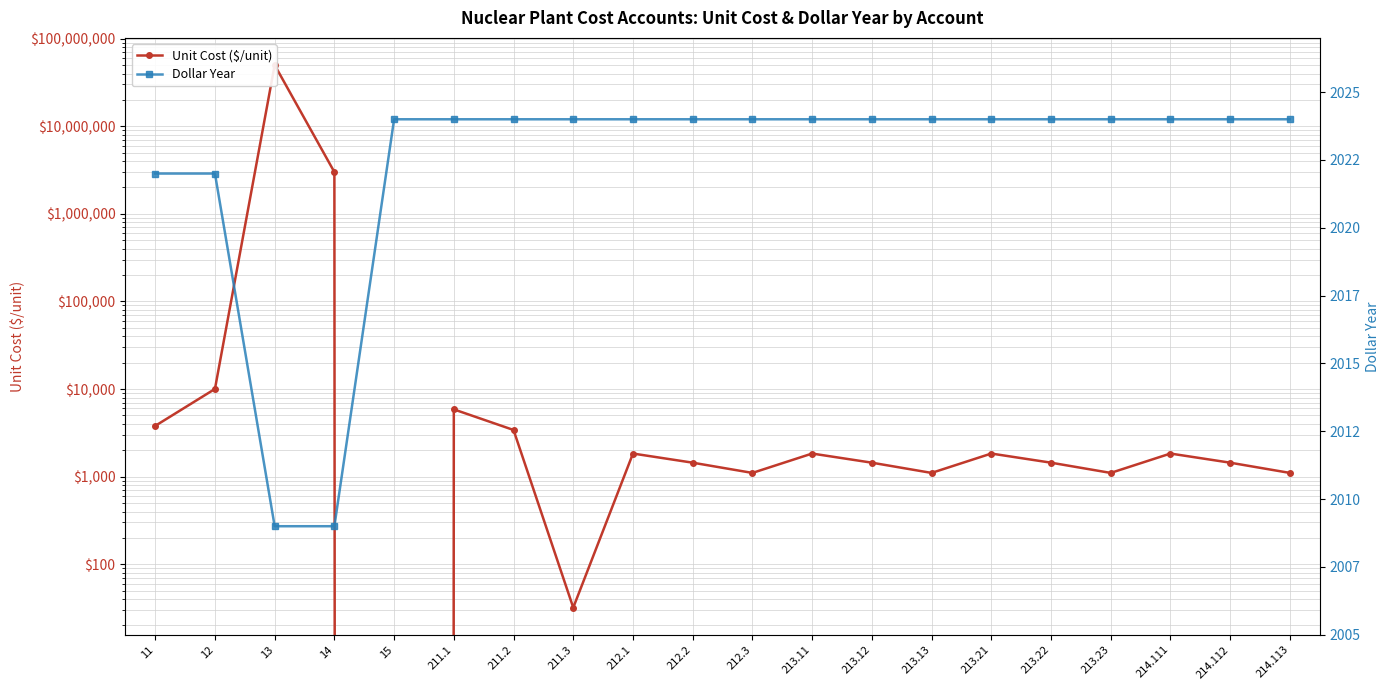

Is it true that Dollar Year equals 2024.0 at 214.112?

True